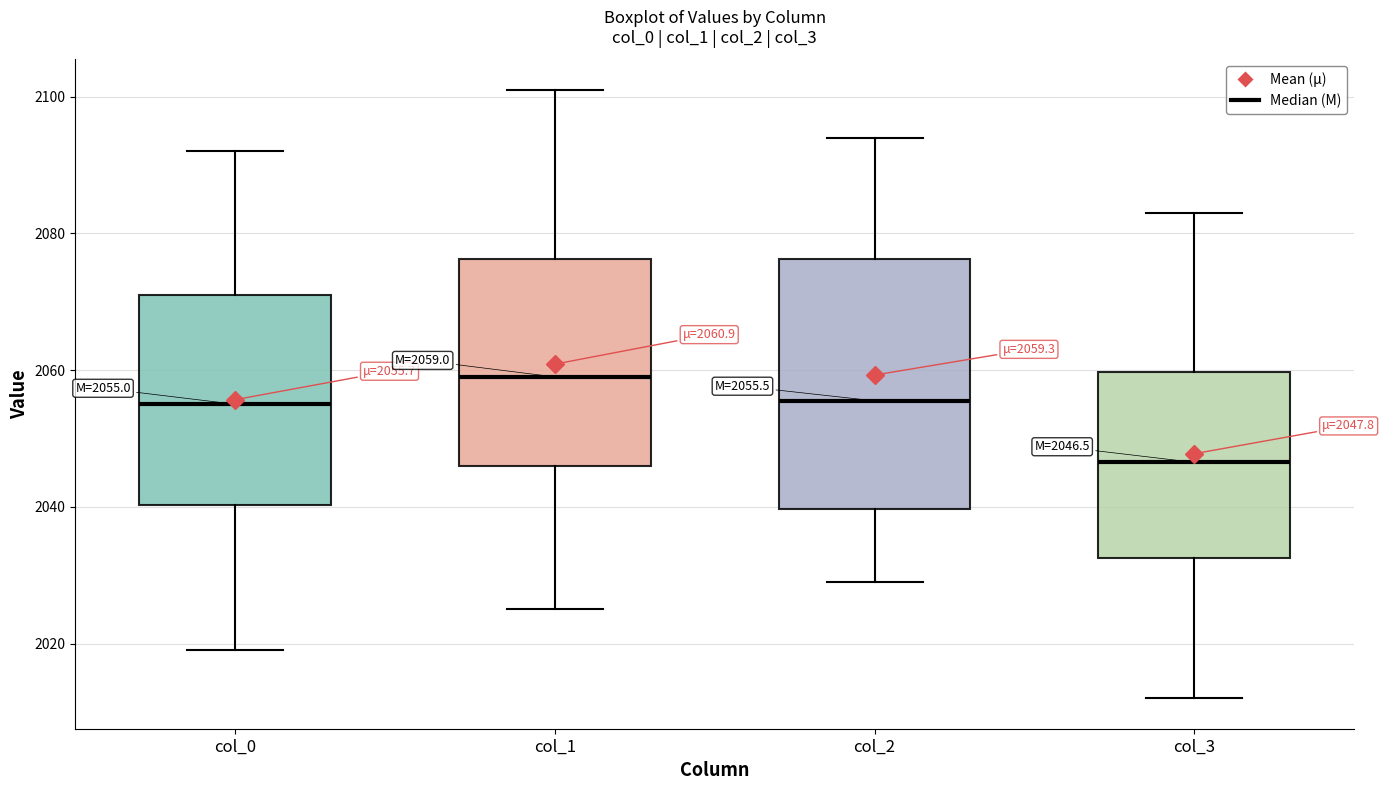

Which box's median line is the lowest?

col_3